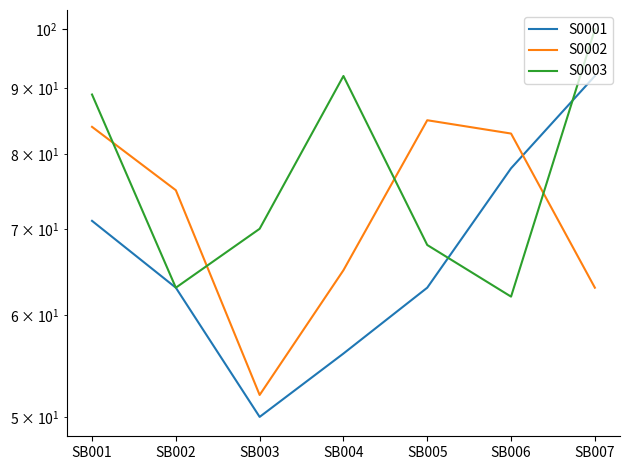

How many interior local valleys does the S0002 series have?

1